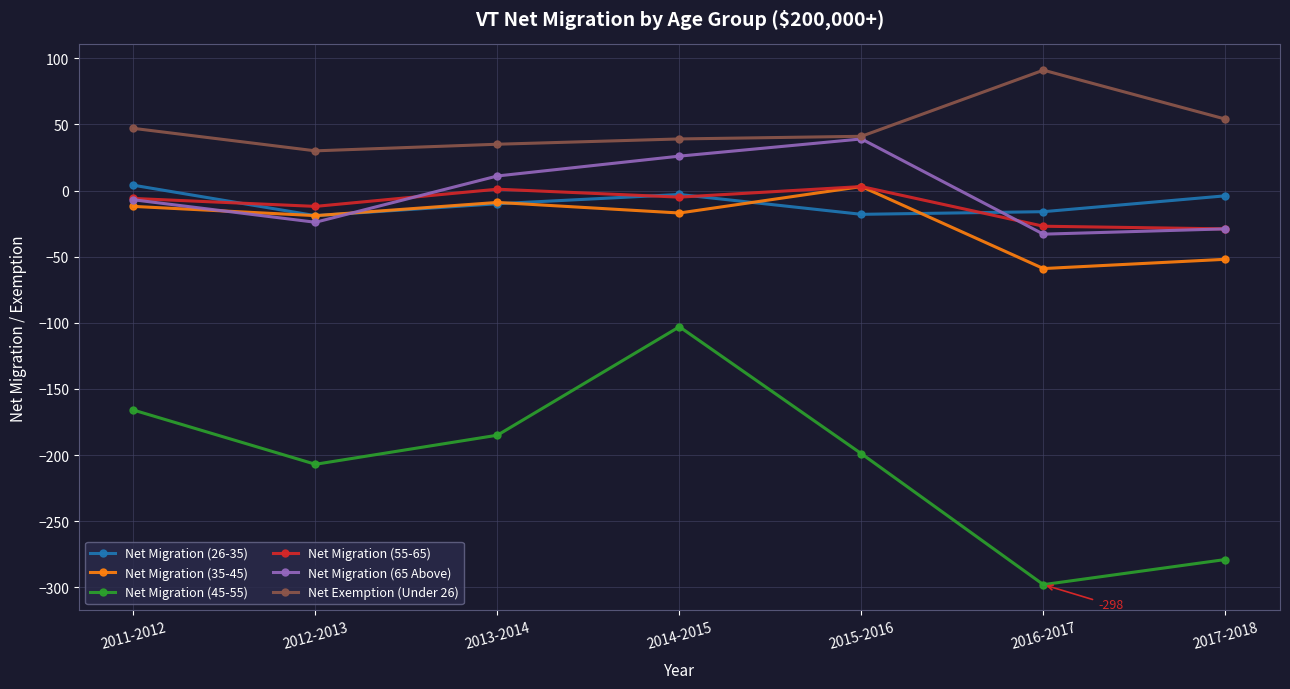

Which category has the lowest value across all series?

2016-2017